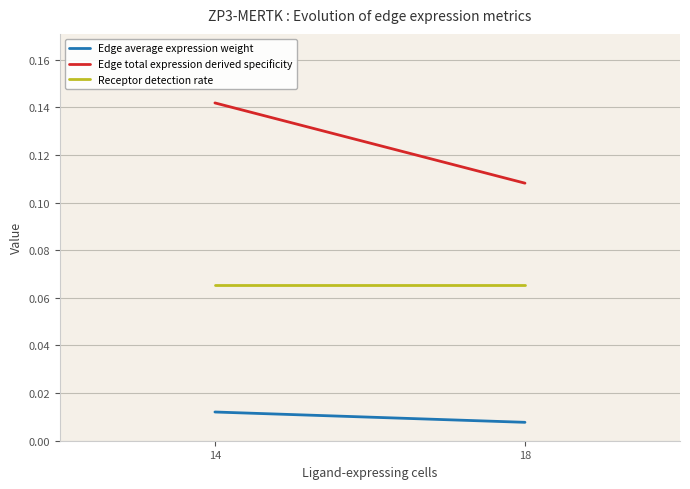

The Receptor detection rate series shows 0.1 at 18. True or false?

True